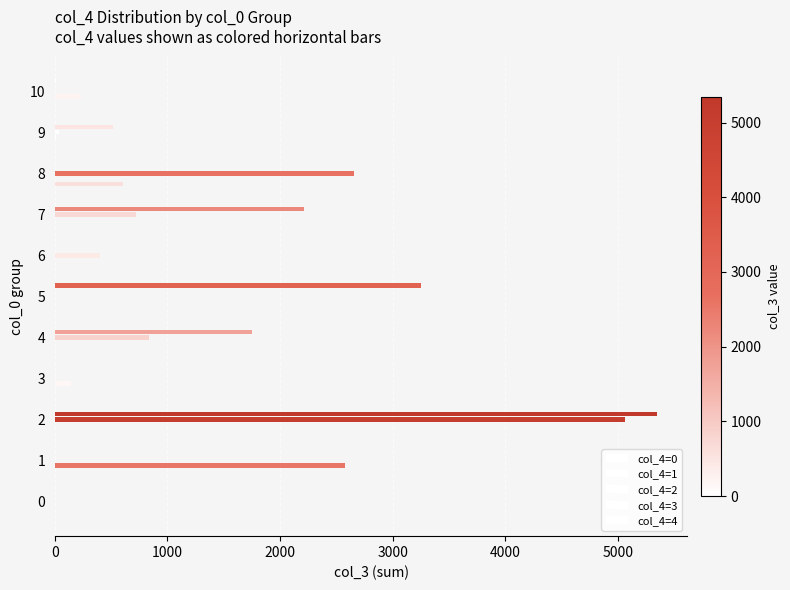

How many series are shown in this chart?

5